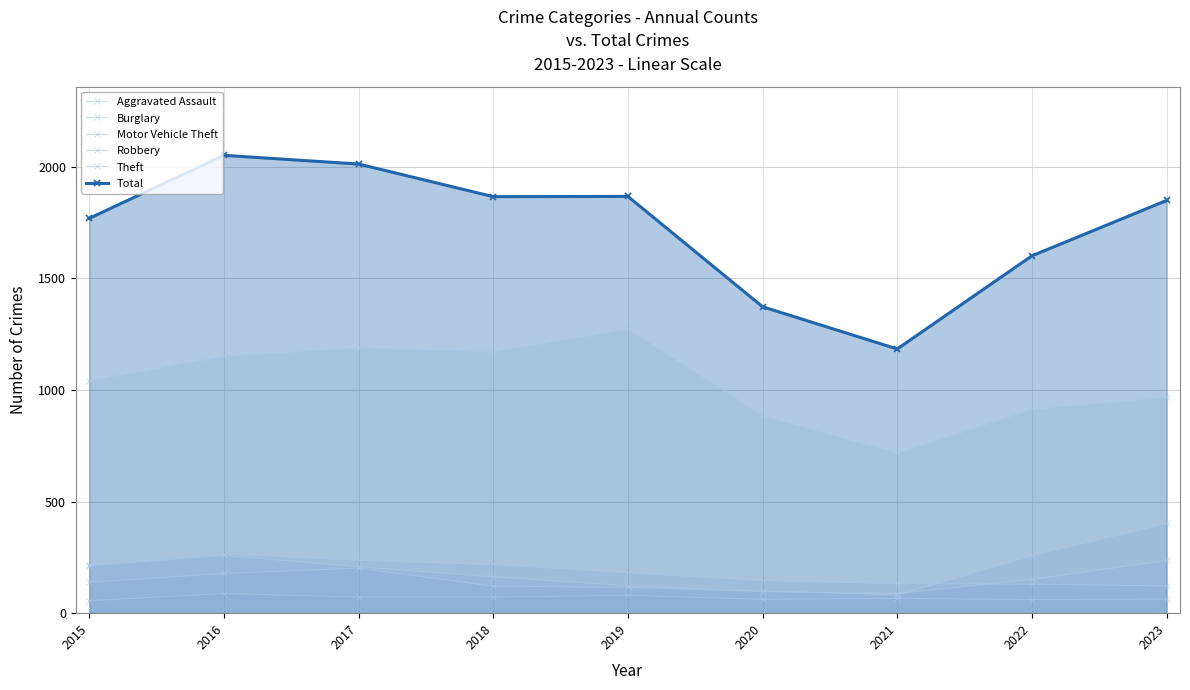

How many values in the Total series exceed 1848?

4